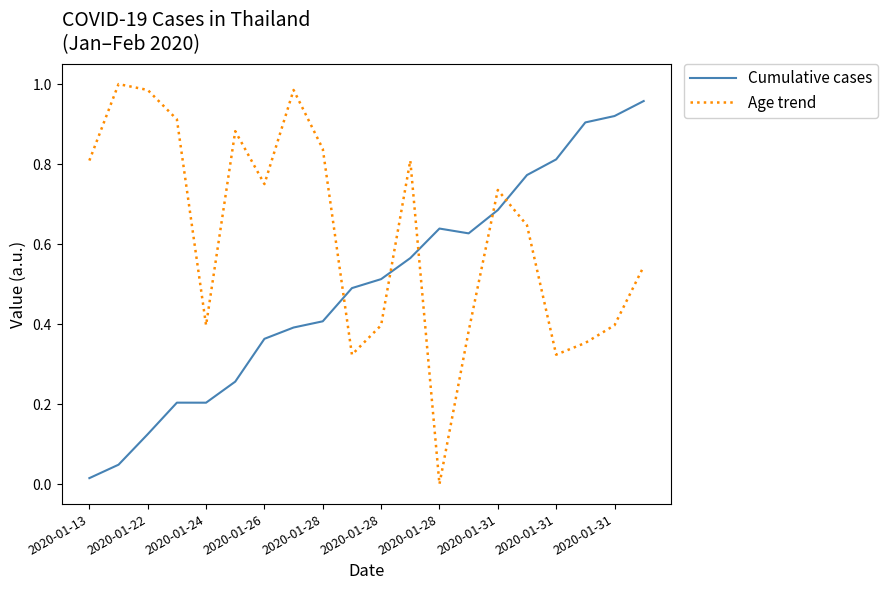

Which series has the largest total across all categories?

Age trend